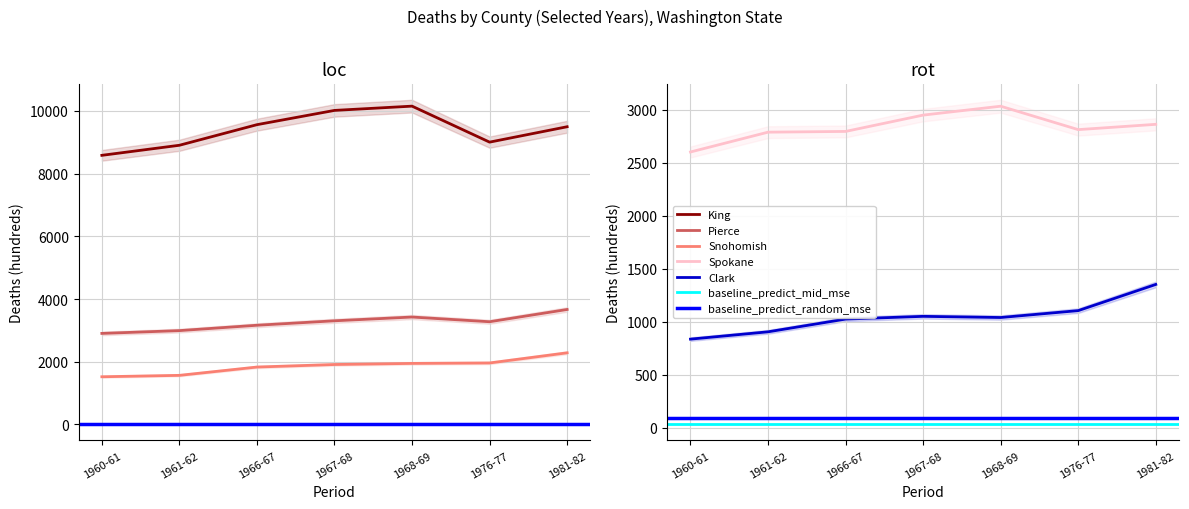

Which category has the highest value in the Clark series?

1981-82